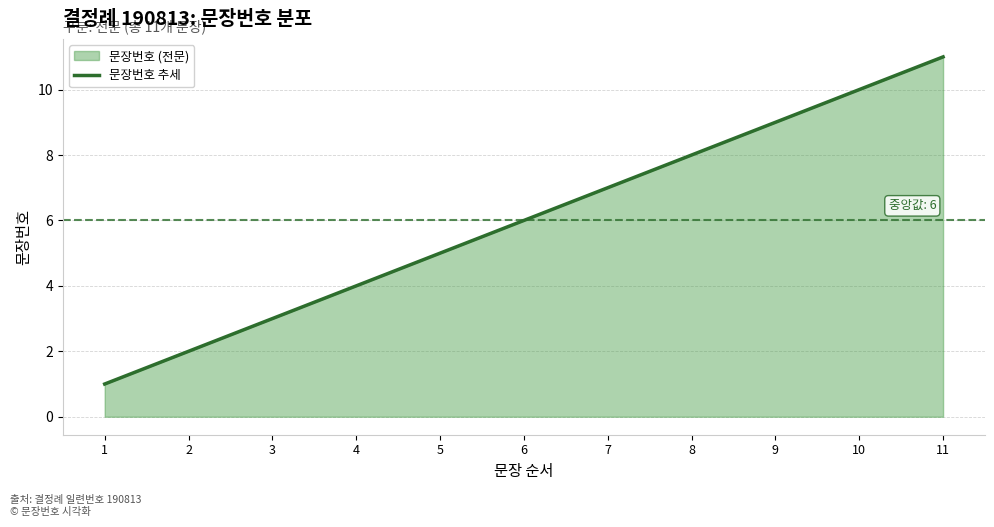

What is the smallest value displayed?

1